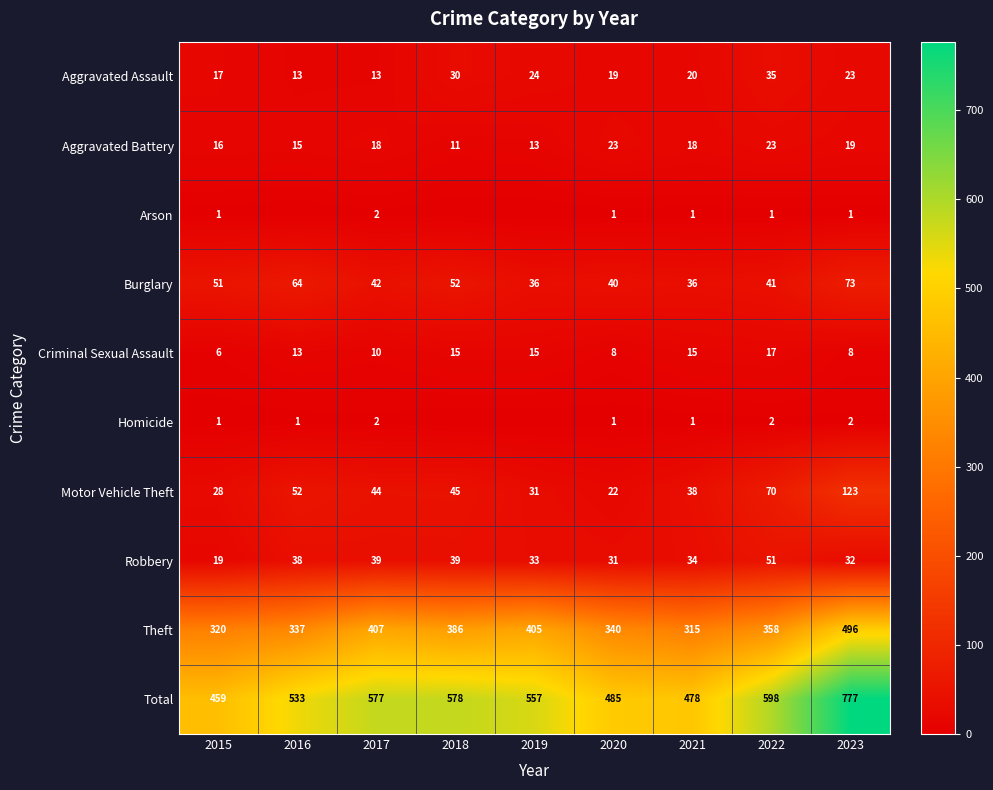

Rank the series at 2022 from highest to lowest value.

Total, Theft, Motor Vehicle Theft, Robbery, Burglary, Aggravated Assault, Aggravated Battery, Criminal Sexual Assault, Homicide, Arson